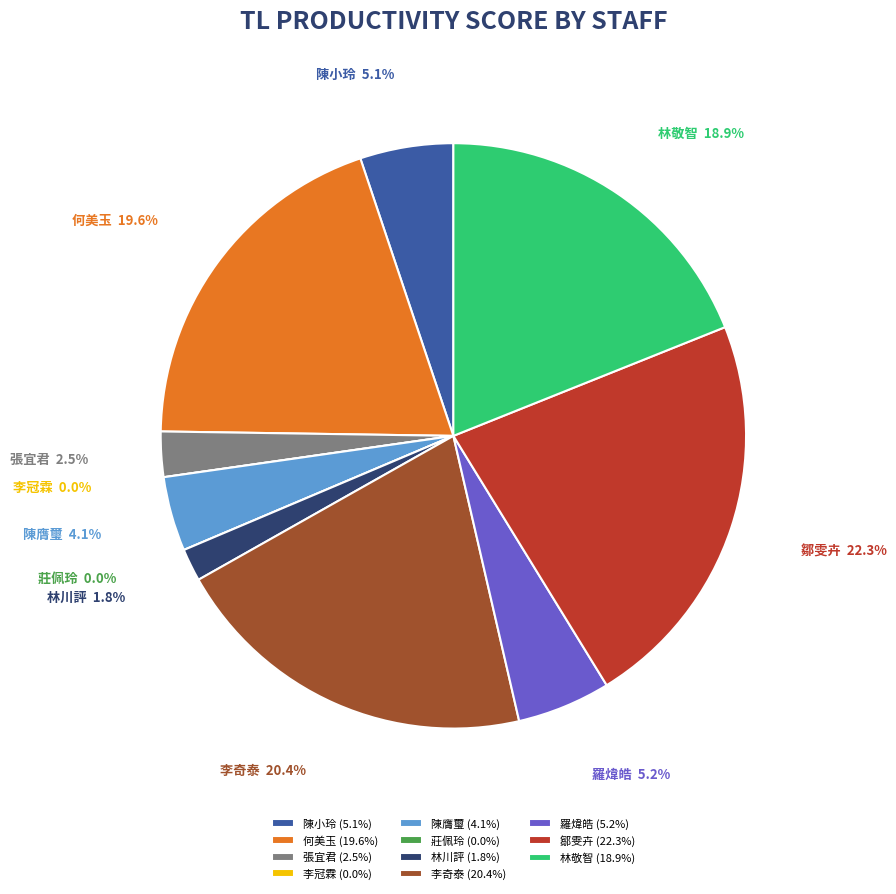

Is the sum of 林敬智 and 鄒雯卉 greater than half?

No